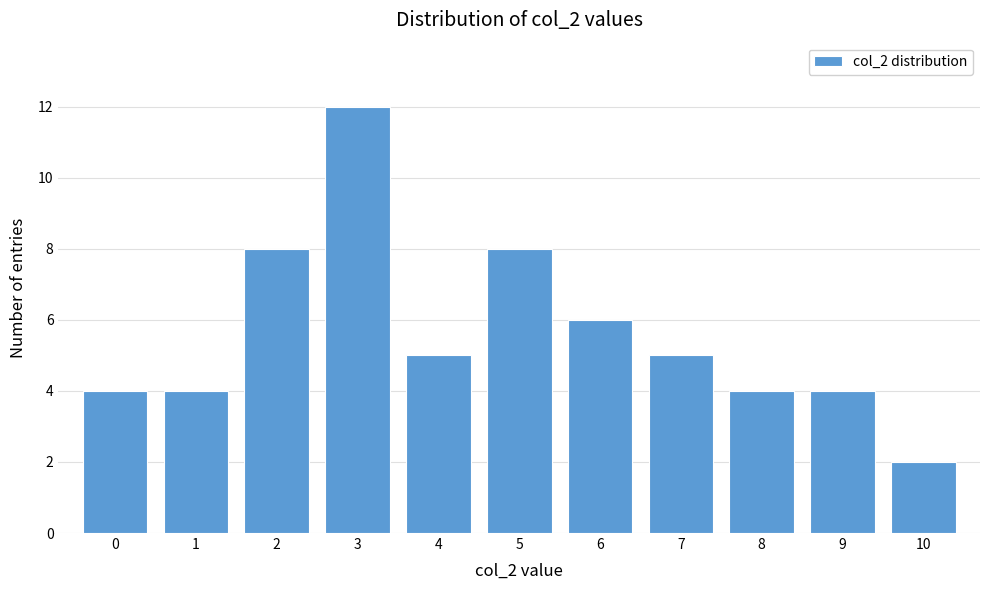

Reading right to left, what are all the values shown in this chart?

2	4	4	5	6	8	5	12	8	4	4